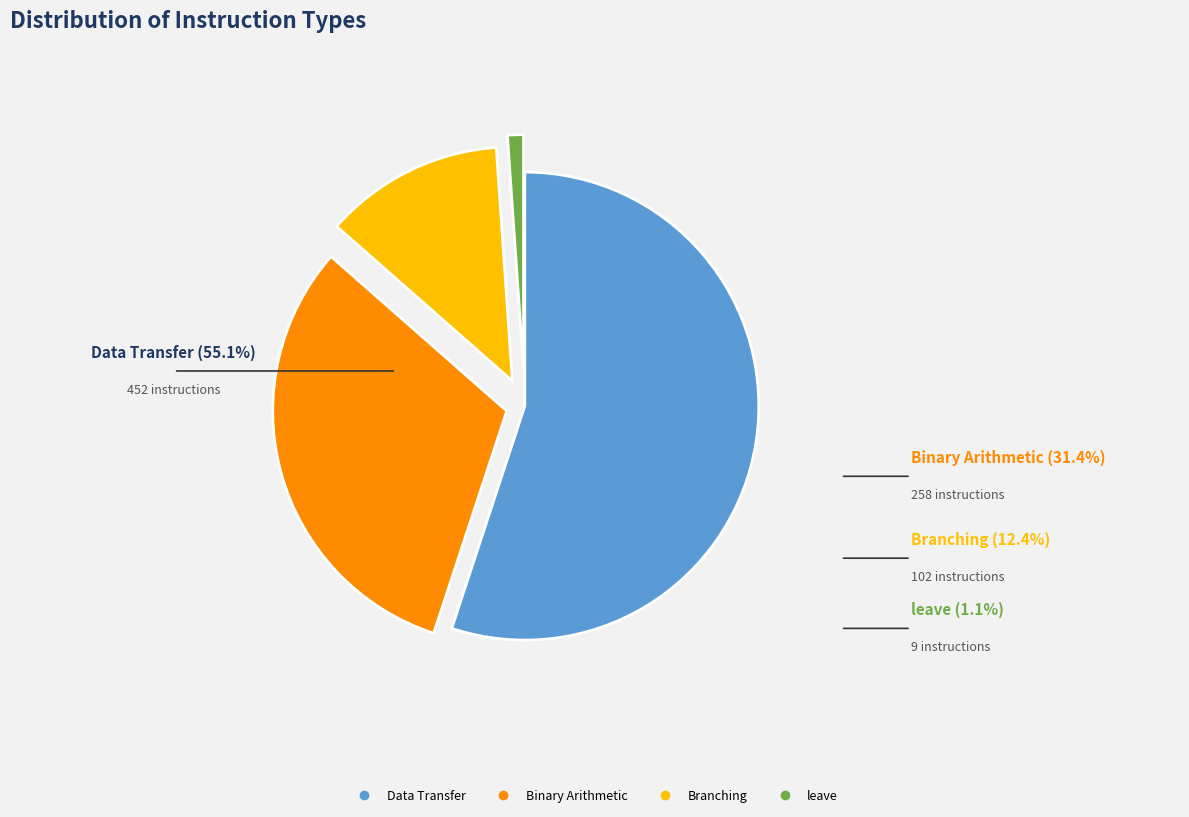

True or false: leave accounts for 11% of the total.

False